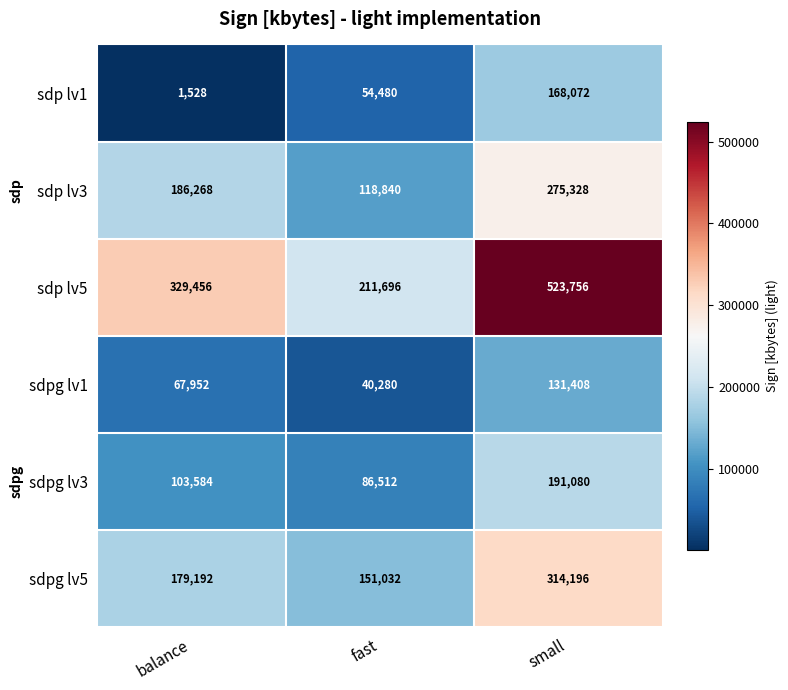

Which series has the largest total across all categories?

sdp lv5